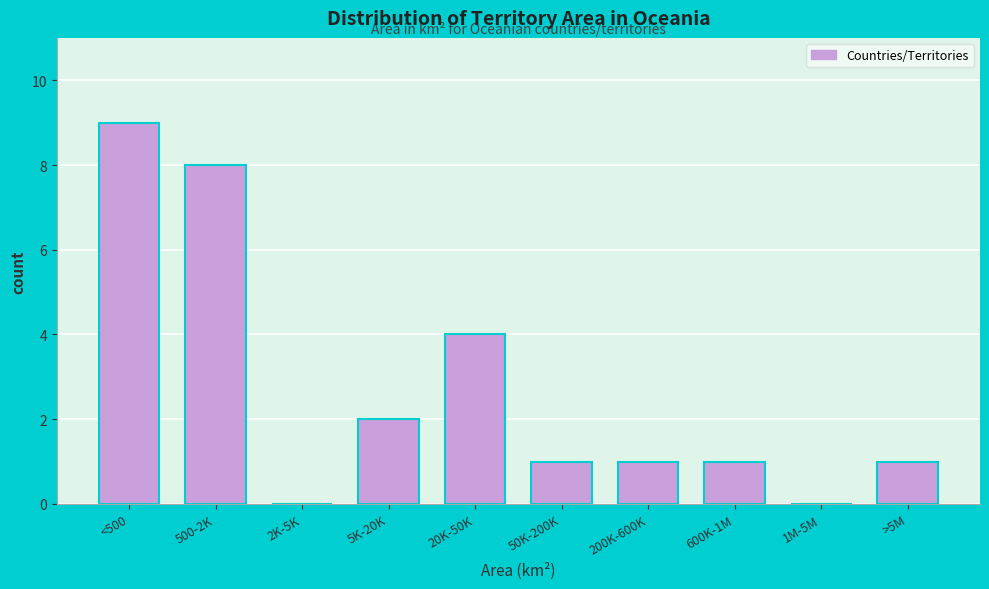

Reading left to right, what are all the values shown in this chart?

<500=9	500-2K=8	2K-5K=0	5K-20K=2	20K-50K=4	50K-200K=1	200K-600K=1	600K-1M=1	1M-5M=0	>5M=1